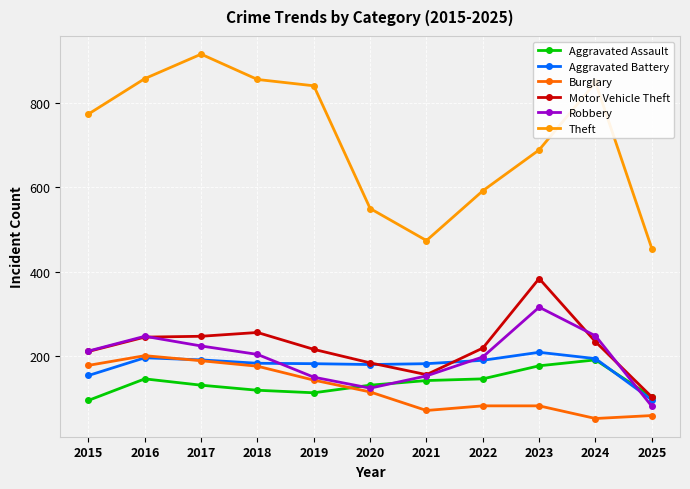

In Robbery, how many points are lower than both neighbors (excluding endpoints)?

1